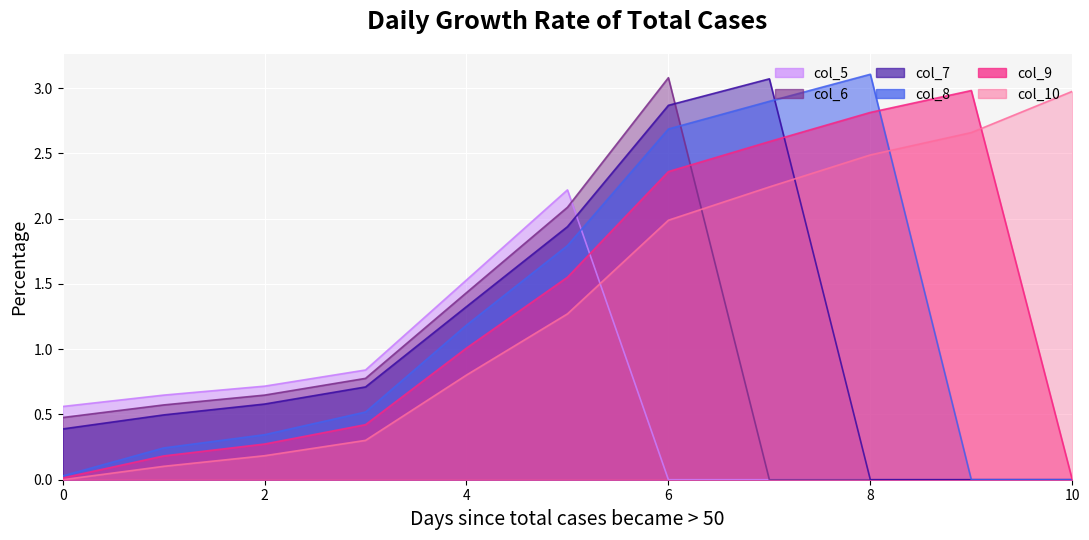

At which label does col_7 reach its peak?

7